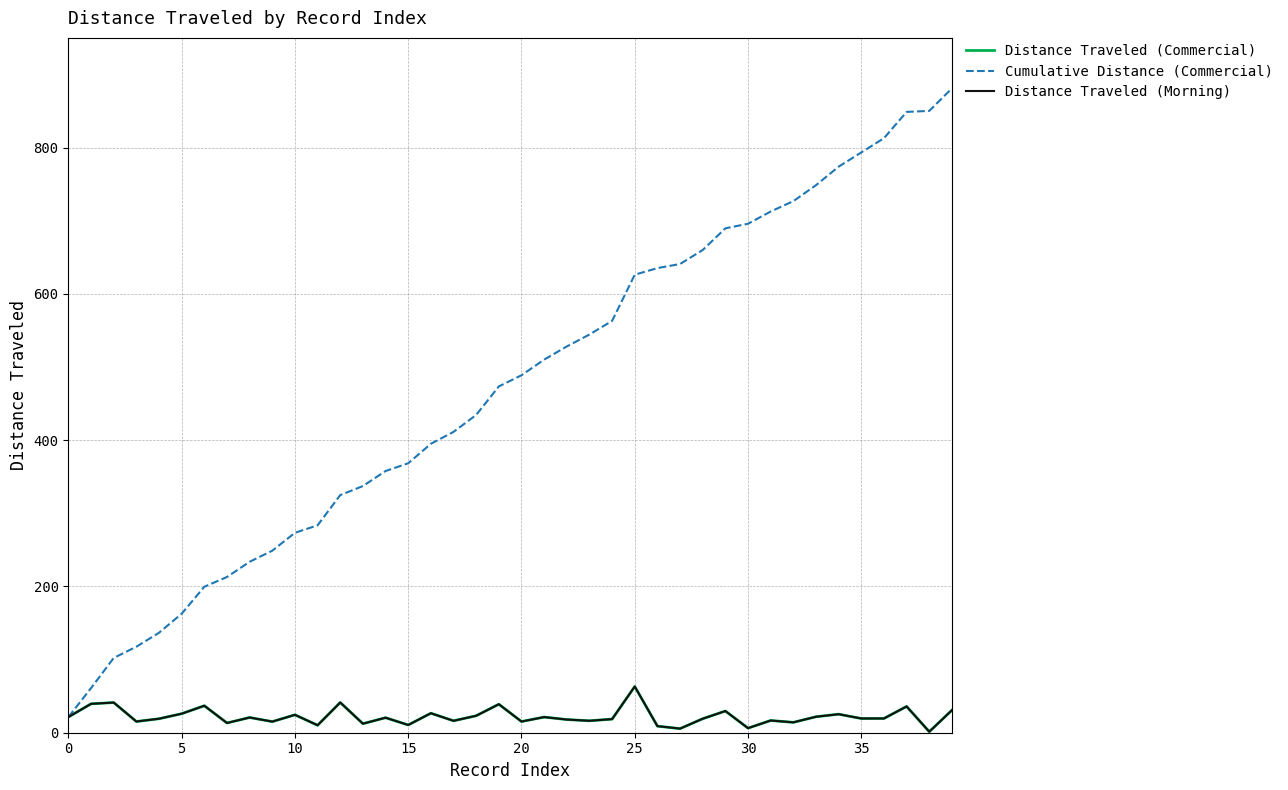

List the series in order of their peak value, lowest first.

Distance Traveled (Commercial), Distance Traveled (Morning), Cumulative Distance (Commercial)